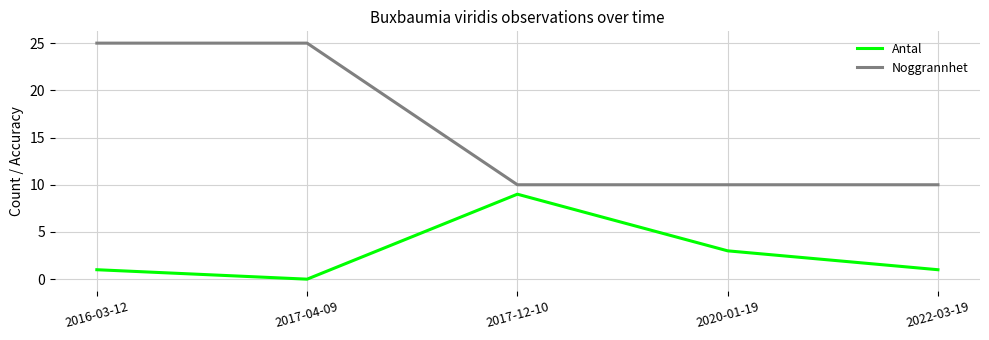

What is the sum of all Noggrannhet values?

80